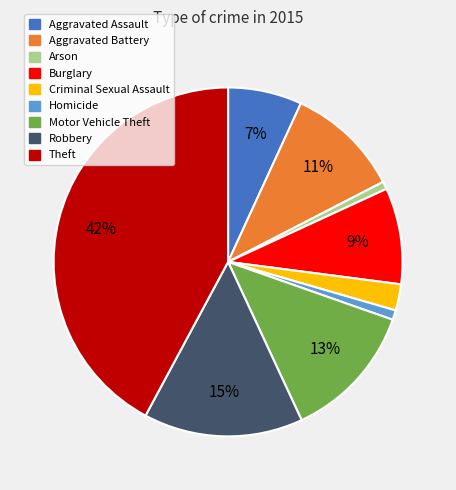

Does any single category account for the majority?

No